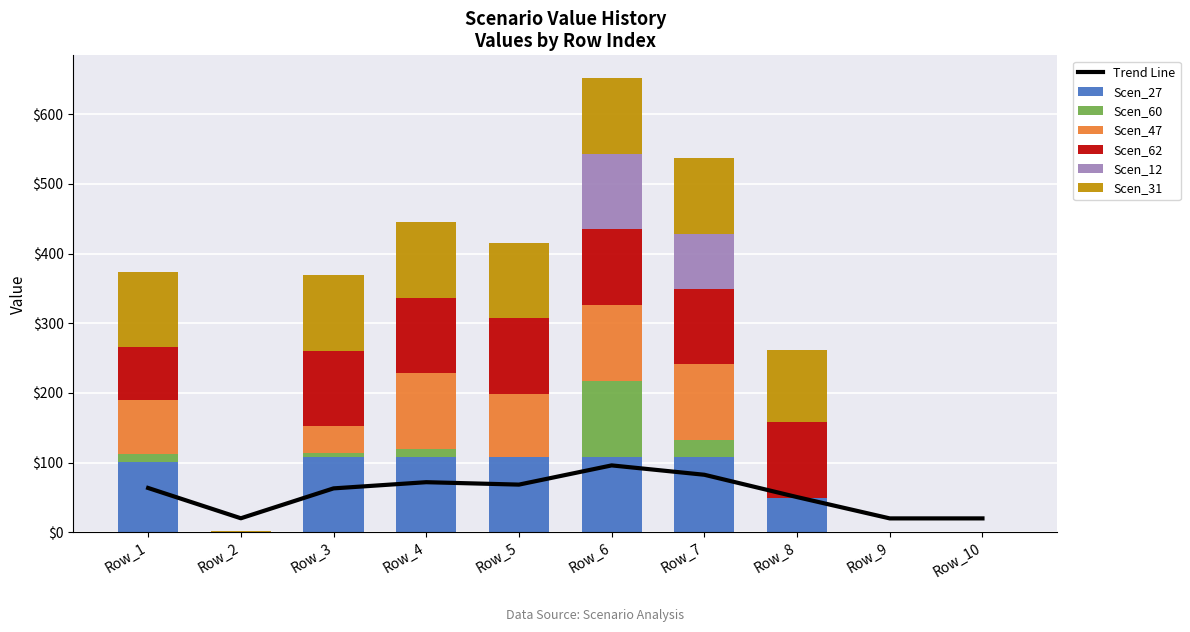

At which category is the sum across all series the highest?

Row_6